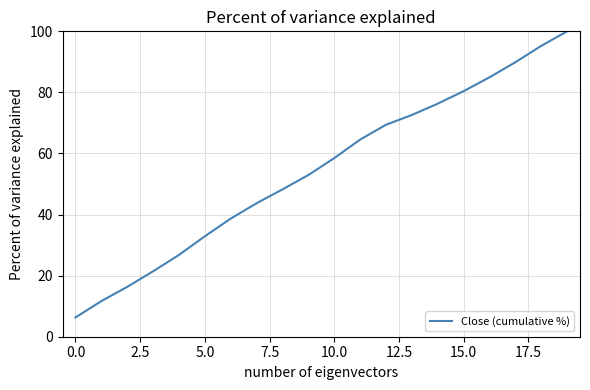

What is the maximum value shown in the chart?

100.0